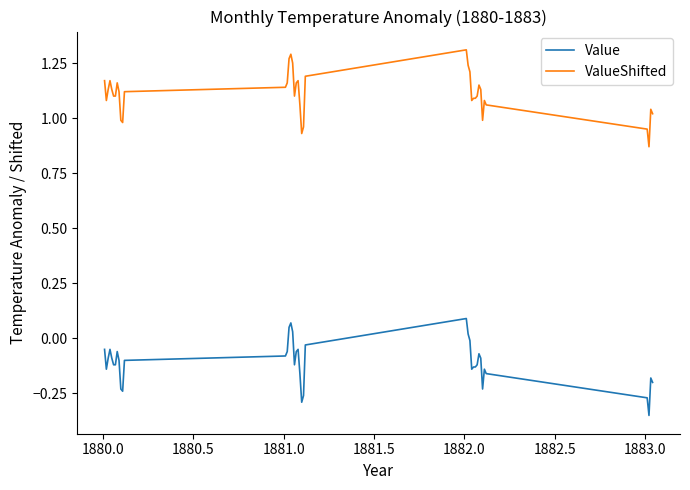

Does the chart display data point markers on the line(s)?

No